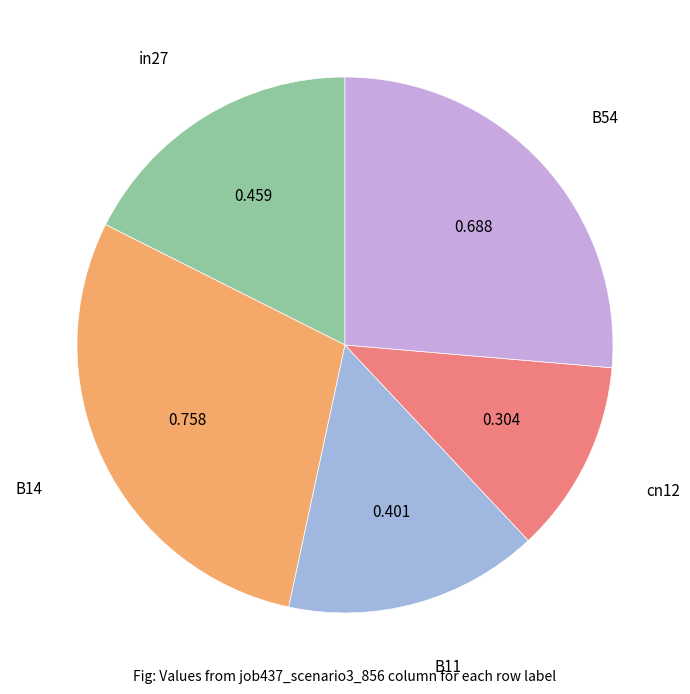

Is there a majority slice in this chart?

No